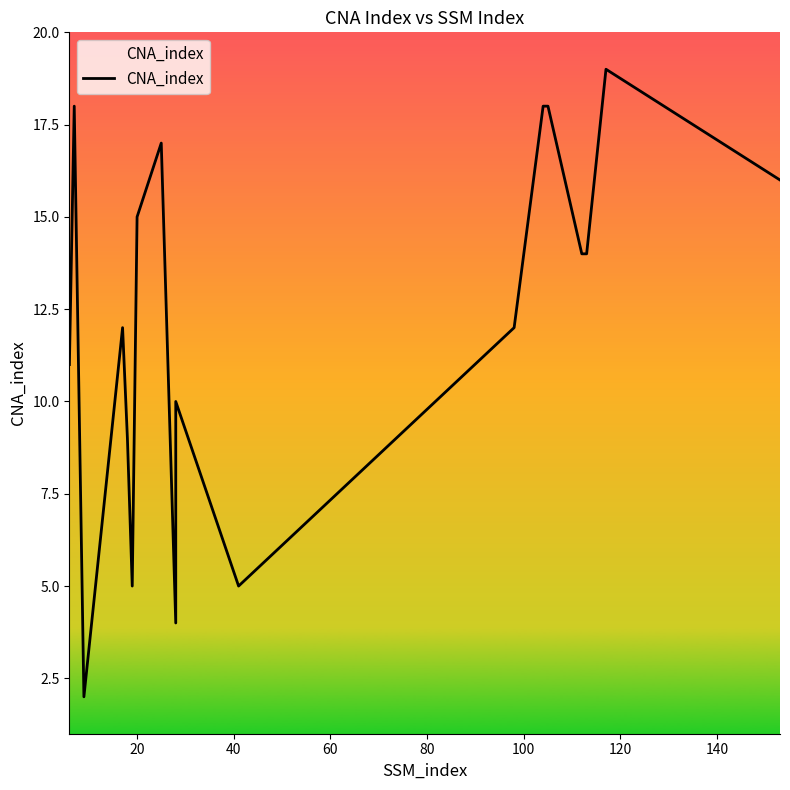

What is the sum of all values?

219